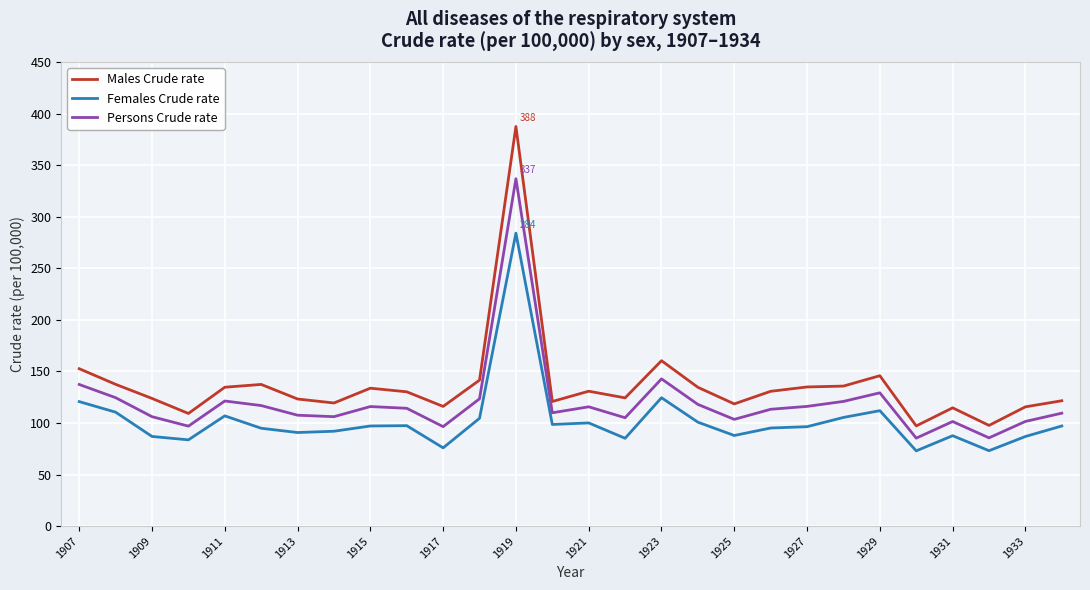

True or false: Males Crude rate and Persons Crude rate cross at least once.

False